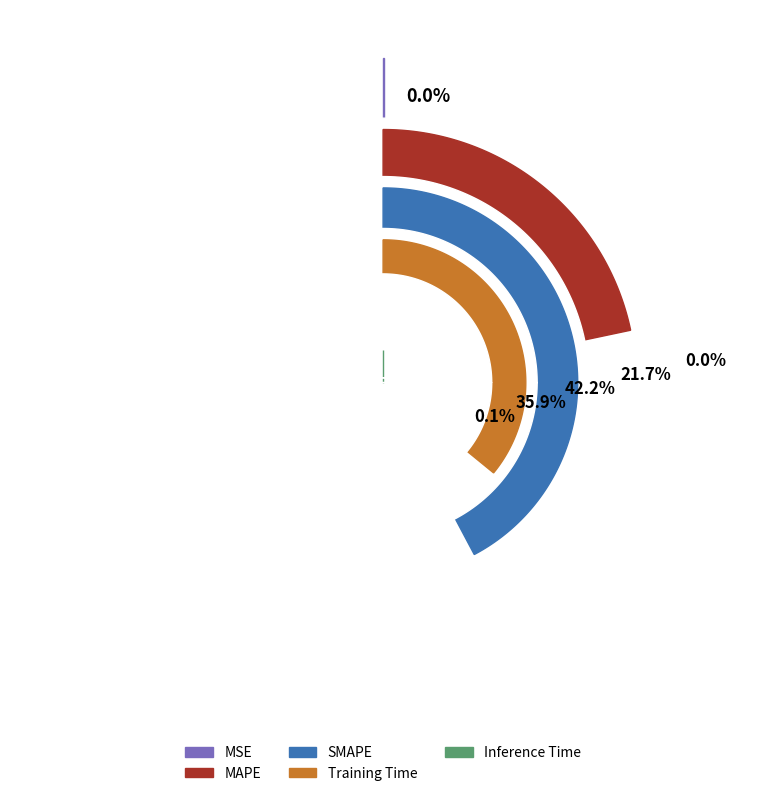

How many segments does this pie chart have?

5